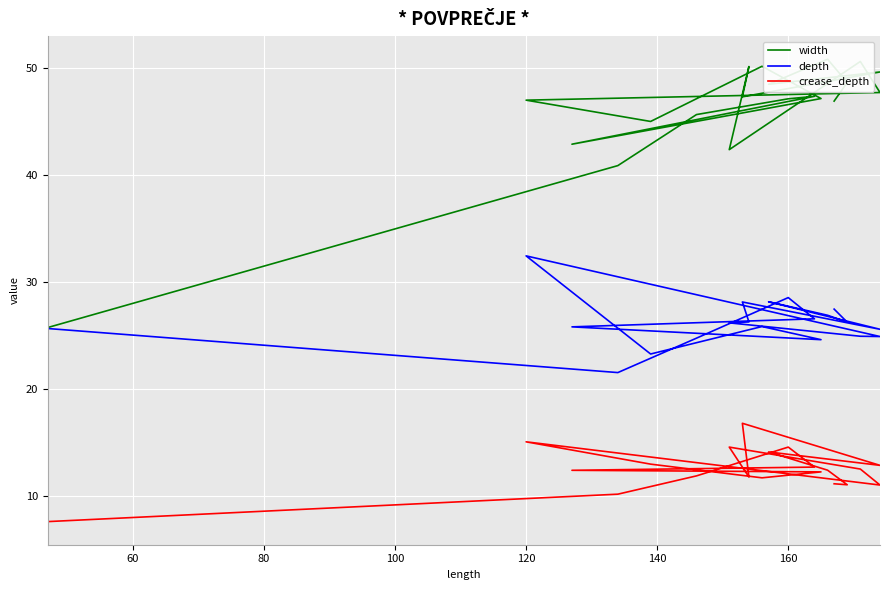

True or false: depth and crease_depth intersect in this chart.

False